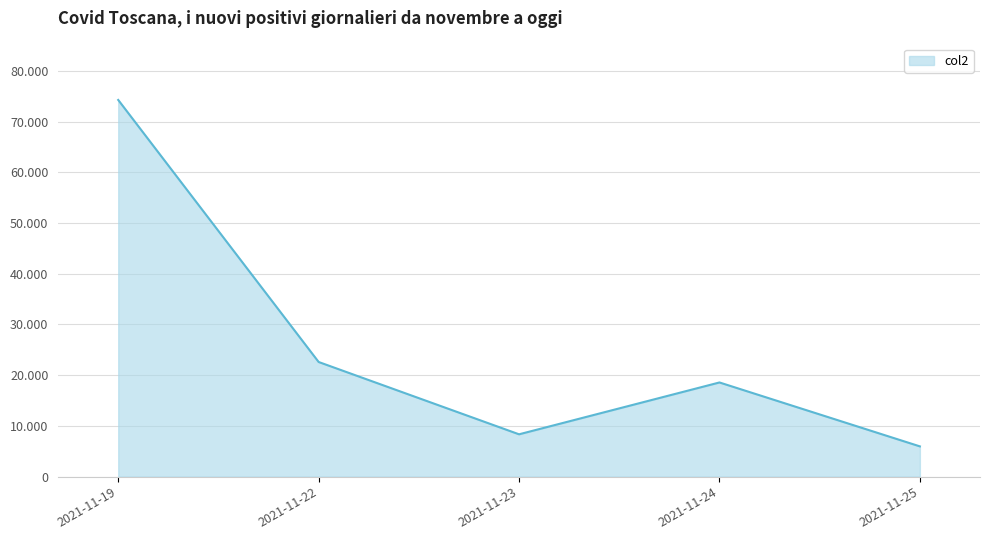

What is the smallest value displayed?

5968